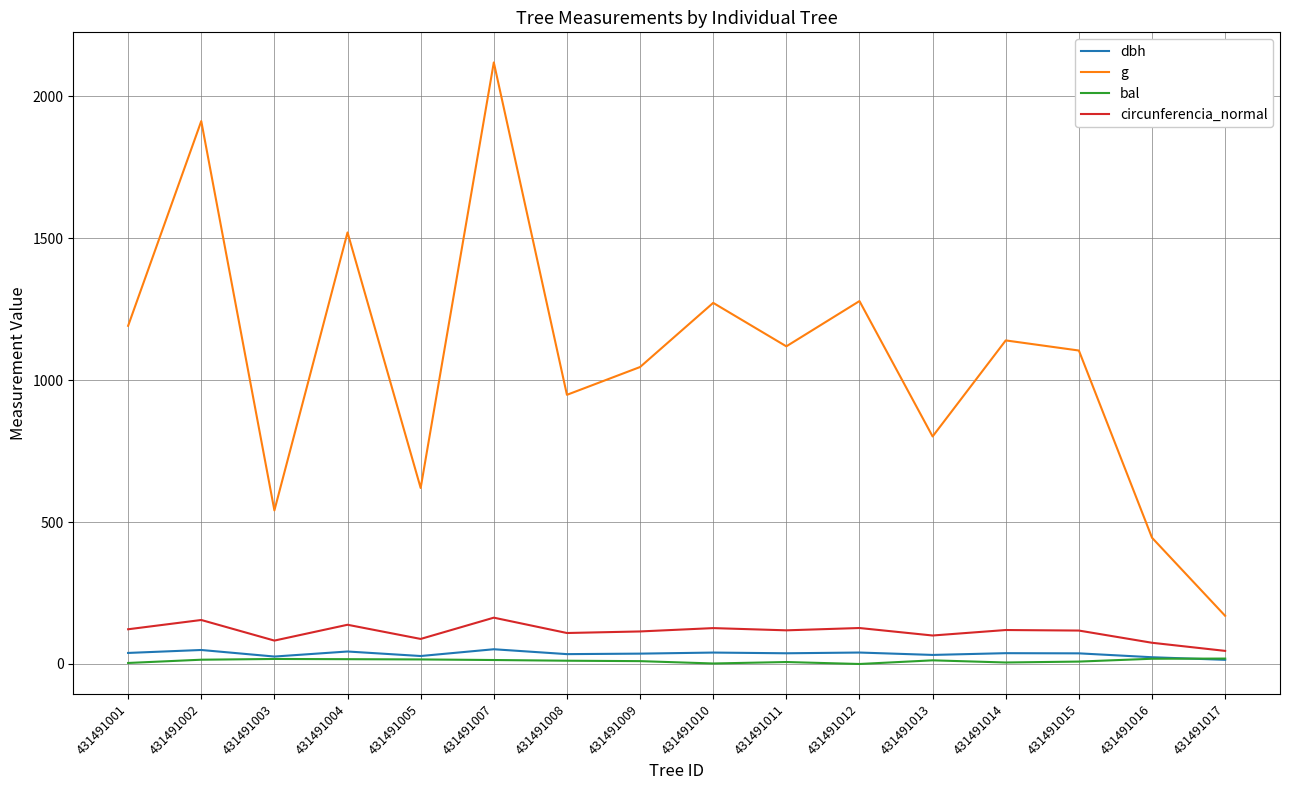

Which series changed the most between 431491001 and 431491002?

g